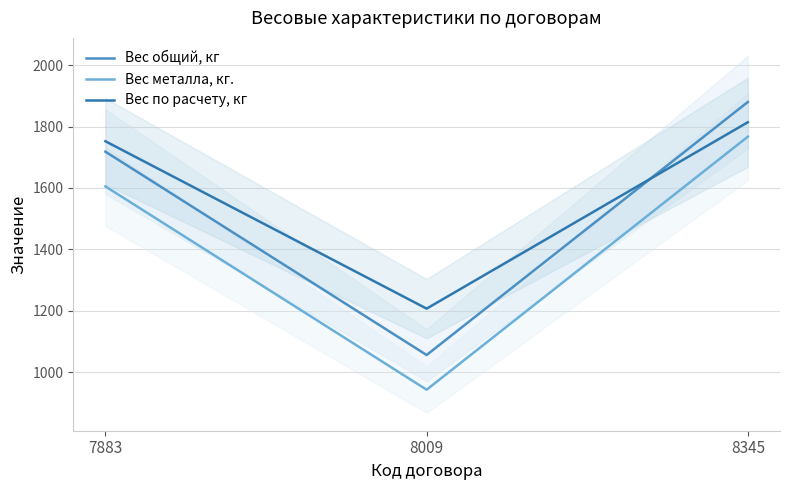

Where does the Вес общий, кг series first go above 1718?

8345